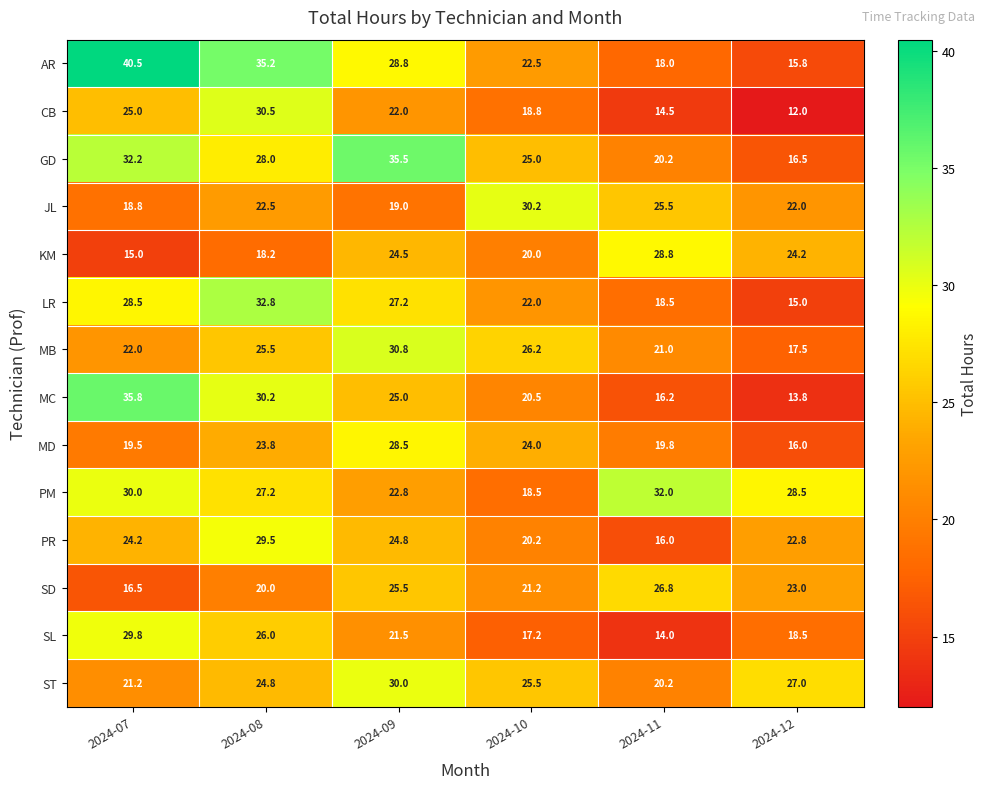

Is the value of CB at 2024-12 greater than the value of GD at 2024-09?

No